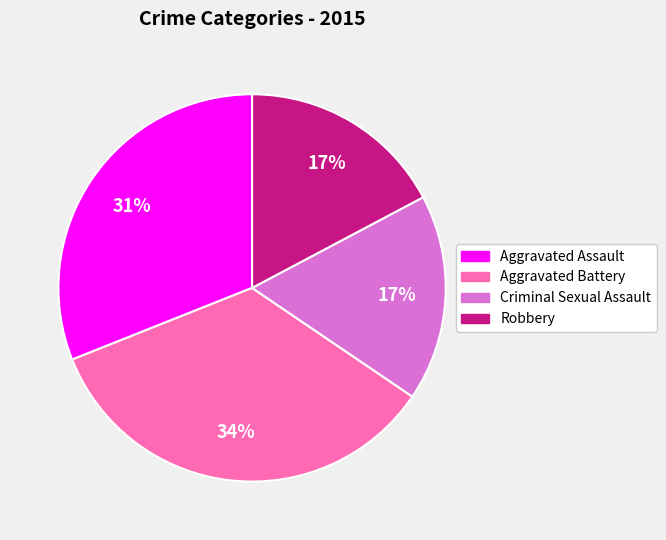

To the nearest percent, what is the combined percentage of Criminal Sexual Assault and Aggravated Assault?

48%